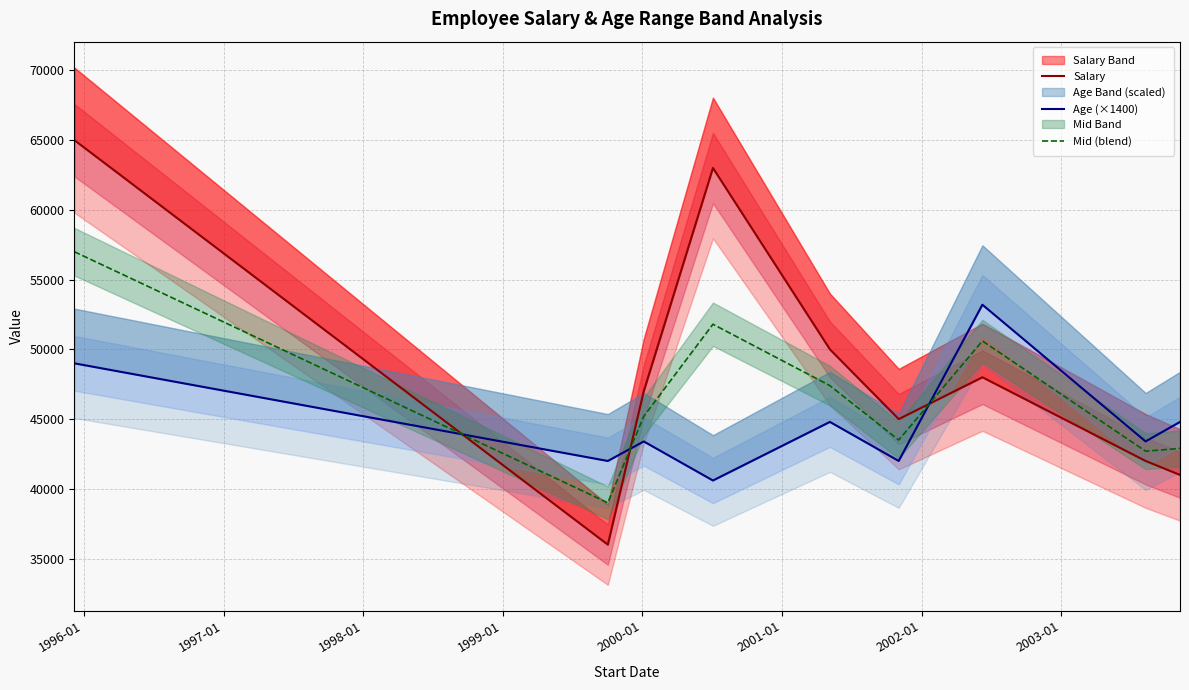

Is the value of Age (×1400) at 2000-01 greater than the value of Mid (blend) at 2001-01?

No